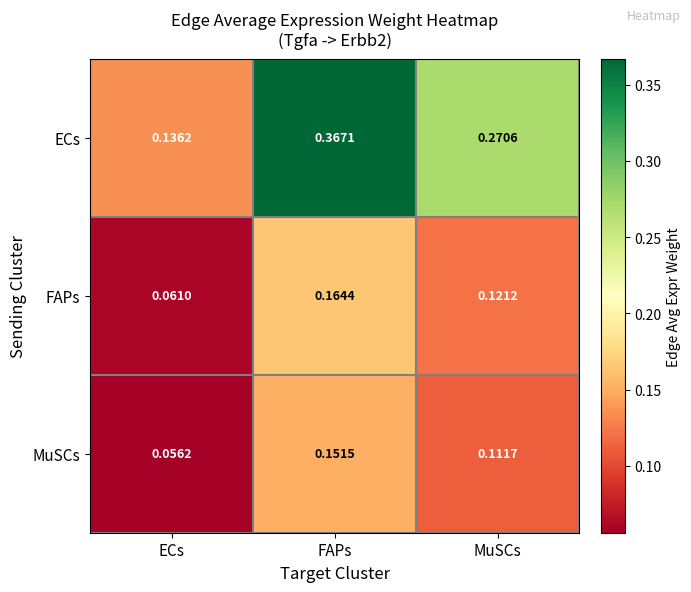

Which series changed the most between ECs and FAPs?

ECs